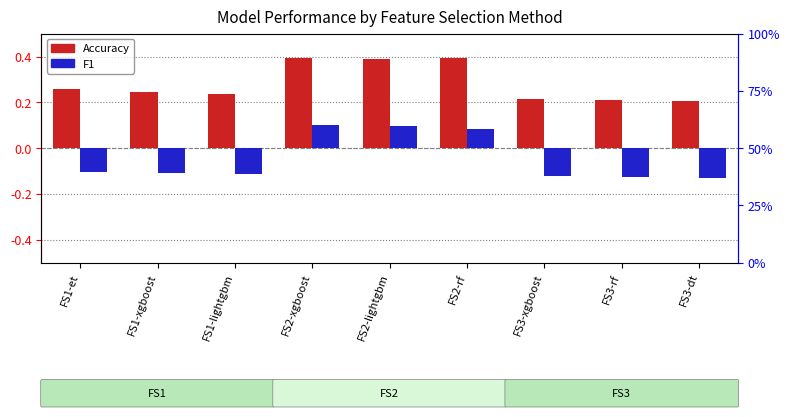

At which label does Accuracy (centered at 0.5) reach its minimum?

FS3-dt